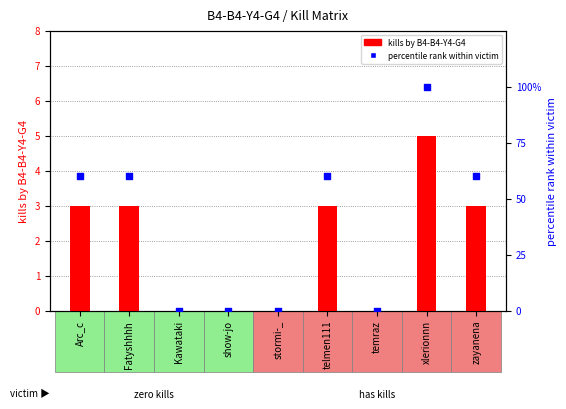

At which category is the sum across all series the highest?

xlerionnn